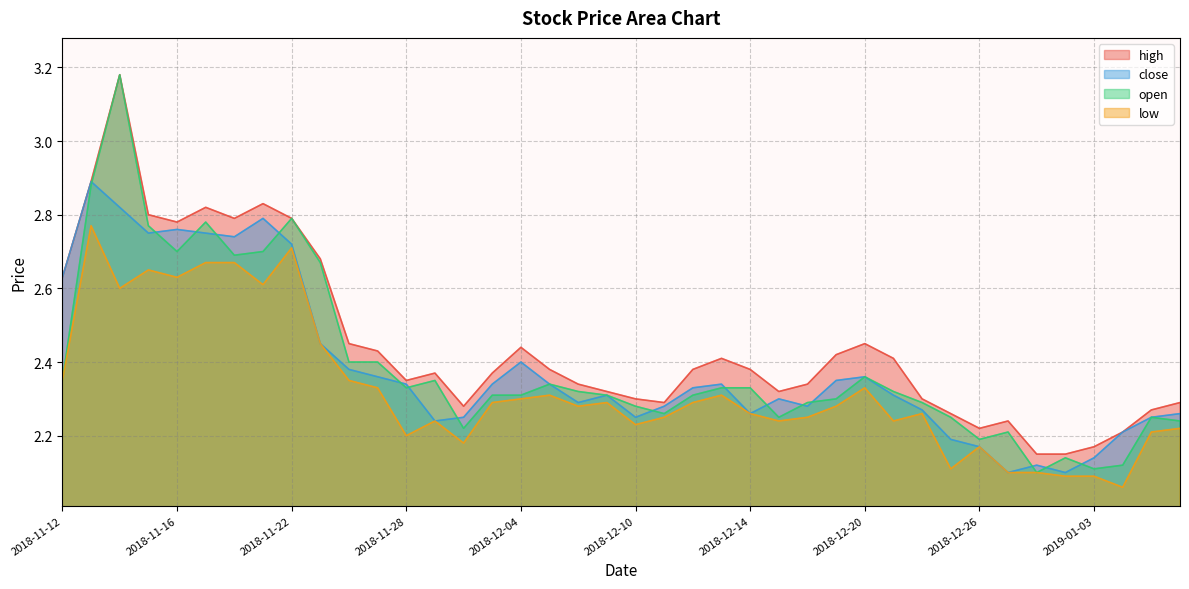

Is the value of open at 2018-11-16 greater than the value of close at 2019-01-03?

Yes